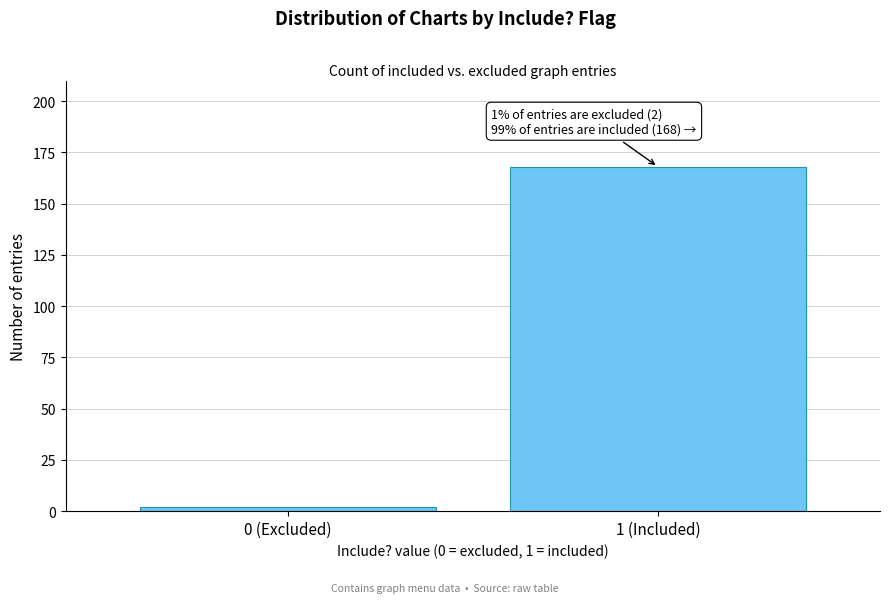

Reading right to left, extract all data points from this chart.

168	2